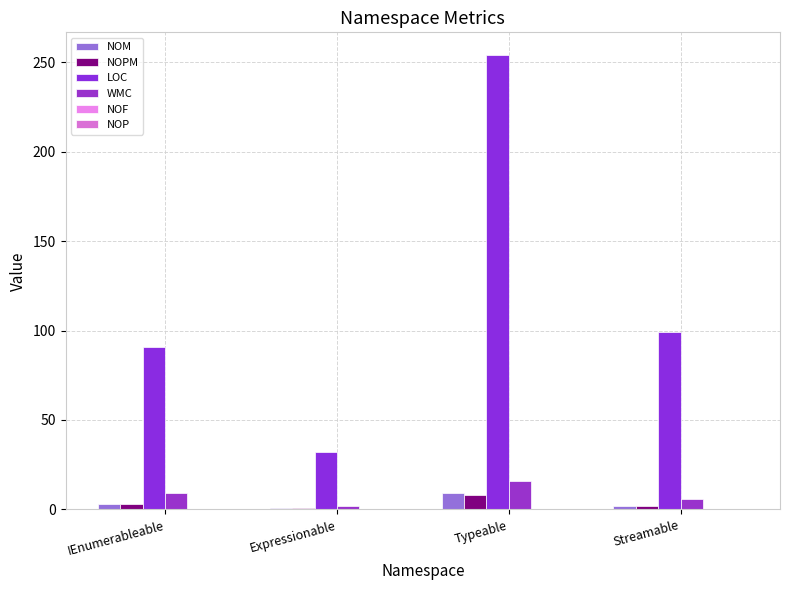

At which label does NOM reach its minimum?

Expressionable